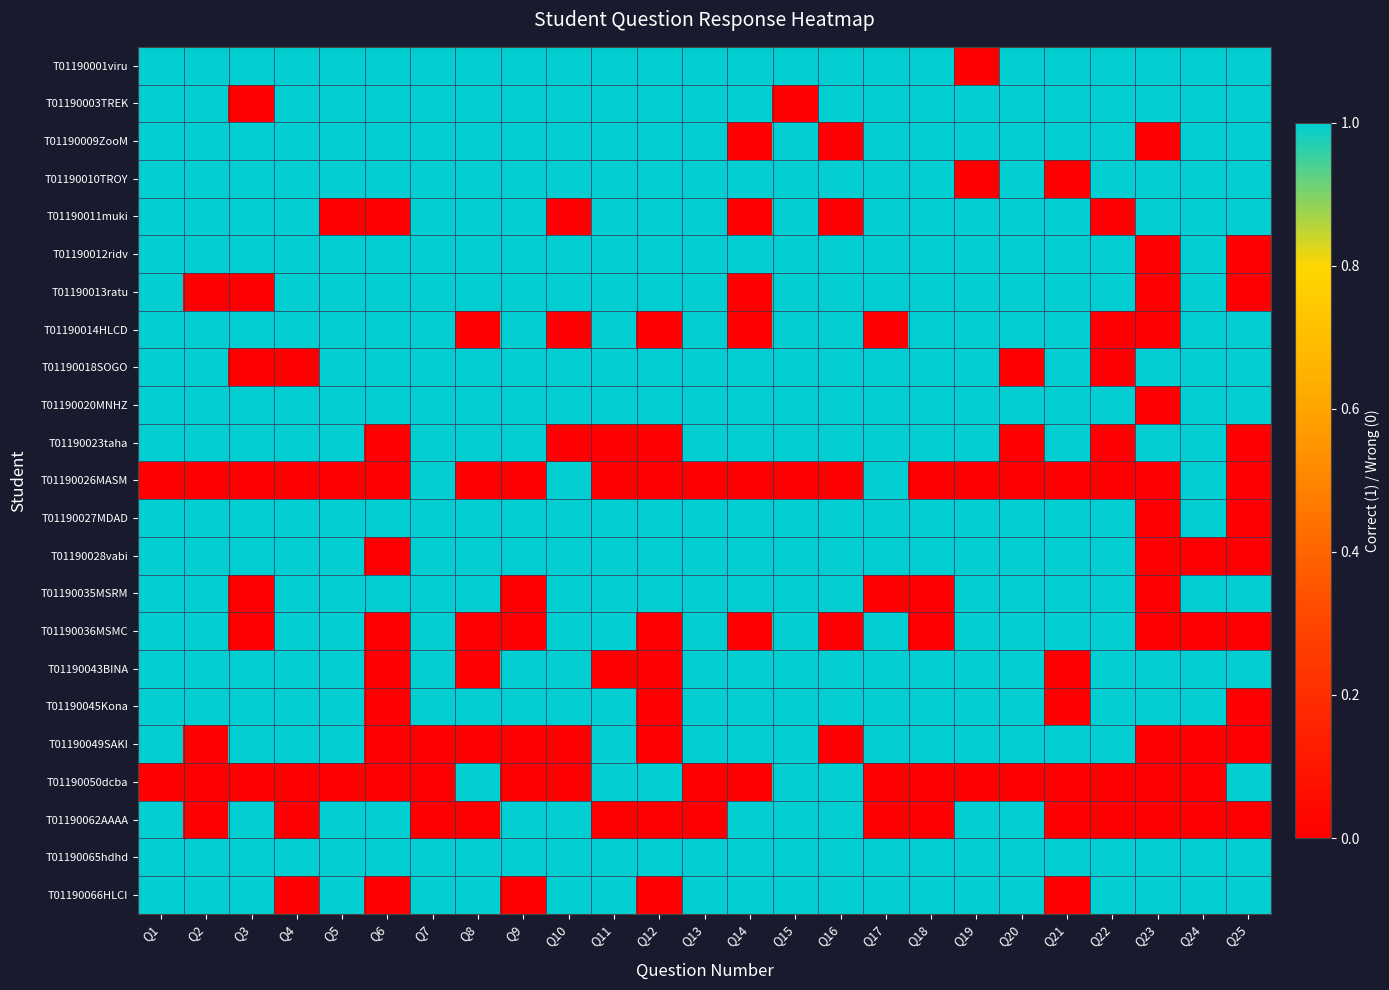

Reading right to left, what are all the values shown in this chart?

T01190001viru: Q25=1	Q24=1	Q23=1	Q22=1	Q21=1	Q20=1	Q19=0	Q18=1	Q17=1	Q16=1	Q15=1	Q14=1	Q13=1	Q12=1	Q11=1	Q10=1	Q9=1	Q8=1	Q7=1	Q6=1	Q5=1	Q4=1	Q3=1	Q2=1	Q1=1
T01190003TREK: Q25=1	Q24=1	Q23=1	Q22=1	Q21=1	Q20=1	Q19=1	Q18=1	Q17=1	Q16=1	Q15=0	Q14=1	Q13=1	Q12=1	Q11=1	Q10=1	Q9=1	Q8=1	Q7=1	Q6=1	Q5=1	Q4=1	Q3=0	Q2=1	Q1=1
T01190009ZooM: Q25=1	Q24=1	Q23=0	Q22=1	Q21=1	Q20=1	Q19=1	Q18=1	Q17=1	Q16=0	Q15=1	Q14=0	Q13=1	Q12=1	Q11=1	Q10=1	Q9=1	Q8=1	Q7=1	Q6=1	Q5=1	Q4=1	Q3=1	Q2=1	Q1=1
T01190010TROY: Q25=1	Q24=1	Q23=1	Q22=1	Q21=0	Q20=1	Q19=0	Q18=1	Q17=1	Q16=1	Q15=1	Q14=1	Q13=1	Q12=1	Q11=1	Q10=1	Q9=1	Q8=1	Q7=1	Q6=1	Q5=1	Q4=1	Q3=1	Q2=1	Q1=1
T01190011muki: Q25=1	Q24=1	Q23=1	Q22=0	Q21=1	Q20=1	Q19=1	Q18=1	Q17=1	Q16=0	Q15=1	Q14=0	Q13=1	Q12=1	Q11=1	Q10=0	Q9=1	Q8=1	Q7=1	Q6=0	Q5=0	Q4=1	Q3=1	Q2=1	Q1=1
T01190012ridv: Q25=0	Q24=1	Q23=0	Q22=1	Q21=1	Q20=1	Q19=1	Q18=1	Q17=1	Q16=1	Q15=1	Q14=1	Q13=1	Q12=1	Q11=1	Q10=1	Q9=1	Q8=1	Q7=1	Q6=1	Q5=1	Q4=1	Q3=1	Q2=1	Q1=1
T01190013ratu: Q25=0	Q24=1	Q23=0	Q22=1	Q21=1	Q20=1	Q19=1	Q18=1	Q17=1	Q16=1	Q15=1	Q14=0	Q13=1	Q12=1	Q11=1	Q10=1	Q9=1	Q8=1	Q7=1	Q6=1	Q5=1	Q4=1	Q3=0	Q2=0	Q1=1
T01190014HLCD: Q25=1	Q24=1	Q23=0	Q22=0	Q21=1	Q20=1	Q19=1	Q18=1	Q17=0	Q16=1	Q15=1	Q14=0	Q13=1	Q12=0	Q11=1	Q10=0	Q9=1	Q8=0	Q7=1	Q6=1	Q5=1	Q4=1	Q3=1	Q2=1	Q1=1
T01190018SOGO: Q25=1	Q24=1	Q23=1	Q22=0	Q21=1	Q20=0	Q19=1	Q18=1	Q17=1	Q16=1	Q15=1	Q14=1	Q13=1	Q12=1	Q11=1	Q10=1	Q9=1	Q8=1	Q7=1	Q6=1	Q5=1	Q4=0	Q3=0	Q2=1	Q1=1
T01190020MNHZ: Q25=1	Q24=1	Q23=0	Q22=1	Q21=1	Q20=1	Q19=1	Q18=1	Q17=1	Q16=1	Q15=1	Q14=1	Q13=1	Q12=1	Q11=1	Q10=1	Q9=1	Q8=1	Q7=1	Q6=1	Q5=1	Q4=1	Q3=1	Q2=1	Q1=1
T01190023taha: Q25=0	Q24=1	Q23=1	Q22=0	Q21=1	Q20=0	Q19=1	Q18=1	Q17=1	Q16=1	Q15=1	Q14=1	Q13=1	Q12=0	Q11=0	Q10=0	Q9=1	Q8=1	Q7=1	Q6=0	Q5=1	Q4=1	Q3=1	Q2=1	Q1=1
T01190026MASM: Q25=0	Q24=1	Q23=0	Q22=0	Q21=0	Q20=0	Q19=0	Q18=0	Q17=1	Q16=0	Q15=0	Q14=0	Q13=0	Q12=0	Q11=0	Q10=1	Q9=0	Q8=0	Q7=1	Q6=0	Q5=0	Q4=0	Q3=0	Q2=0	Q1=0
T01190027MDAD: Q25=0	Q24=1	Q23=0	Q22=1	Q21=1	Q20=1	Q19=1	Q18=1	Q17=1	Q16=1	Q15=1	Q14=1	Q13=1	Q12=1	Q11=1	Q10=1	Q9=1	Q8=1	Q7=1	Q6=1	Q5=1	Q4=1	Q3=1	Q2=1	Q1=1
T01190028vabi: Q25=0	Q24=0	Q23=0	Q22=1	Q21=1	Q20=1	Q19=1	Q18=1	Q17=1	Q16=1	Q15=1	Q14=1	Q13=1	Q12=1	Q11=1	Q10=1	Q9=1	Q8=1	Q7=1	Q6=0	Q5=1	Q4=1	Q3=1	Q2=1	Q1=1
T01190035MSRM: Q25=1	Q24=1	Q23=0	Q22=1	Q21=1	Q20=1	Q19=1	Q18=0	Q17=0	Q16=1	Q15=1	Q14=1	Q13=1	Q12=1	Q11=1	Q10=1	Q9=0	Q8=1	Q7=1	Q6=1	Q5=1	Q4=1	Q3=0	Q2=1	Q1=1
T01190036MSMC: Q25=0	Q24=0	Q23=0	Q22=1	Q21=1	Q20=1	Q19=1	Q18=0	Q17=1	Q16=0	Q15=1	Q14=0	Q13=1	Q12=0	Q11=1	Q10=1	Q9=0	Q8=0	Q7=1	Q6=0	Q5=1	Q4=1	Q3=0	Q2=1	Q1=1
T01190043BINA: Q25=1	Q24=1	Q23=1	Q22=1	Q21=0	Q20=1	Q19=1	Q18=1	Q17=1	Q16=1	Q15=1	Q14=1	Q13=1	Q12=0	Q11=0	Q10=1	Q9=1	Q8=0	Q7=1	Q6=0	Q5=1	Q4=1	Q3=1	Q2=1	Q1=1
T01190045Kona: Q25=0	Q24=1	Q23=1	Q22=1	Q21=0	Q20=1	Q19=1	Q18=1	Q17=1	Q16=1	Q15=1	Q14=1	Q13=1	Q12=0	Q11=1	Q10=1	Q9=1	Q8=1	Q7=1	Q6=0	Q5=1	Q4=1	Q3=1	Q2=1	Q1=1
T01190049SAKI: Q25=0	Q24=0	Q23=0	Q22=1	Q21=1	Q20=1	Q19=1	Q18=1	Q17=1	Q16=0	Q15=1	Q14=1	Q13=1	Q12=0	Q11=1	Q10=0	Q9=0	Q8=0	Q7=0	Q6=0	Q5=1	Q4=1	Q3=1	Q2=0	Q1=1
T01190050dcba: Q25=1	Q24=0	Q23=0	Q22=0	Q21=0	Q20=0	Q19=0	Q18=0	Q17=0	Q16=1	Q15=1	Q14=0	Q13=0	Q12=1	Q11=1	Q10=0	Q9=0	Q8=1	Q7=0	Q6=0	Q5=0	Q4=0	Q3=0	Q2=0	Q1=0
T01190062AAAA: Q25=0	Q24=0	Q23=0	Q22=0	Q21=0	Q20=1	Q19=1	Q18=0	Q17=0	Q16=1	Q15=1	Q14=1	Q13=0	Q12=0	Q11=0	Q10=1	Q9=1	Q8=0	Q7=0	Q6=1	Q5=1	Q4=0	Q3=1	Q2=0	Q1=1
T01190065hdhd: Q25=1	Q24=1	Q23=1	Q22=1	Q21=1	Q20=1	Q19=1	Q18=1	Q17=1	Q16=1	Q15=1	Q14=1	Q13=1	Q12=1	Q11=1	Q10=1	Q9=1	Q8=1	Q7=1	Q6=1	Q5=1	Q4=1	Q3=1	Q2=1	Q1=1
T01190066HLCI: Q25=1	Q24=1	Q23=1	Q22=1	Q21=0	Q20=1	Q19=1	Q18=1	Q17=1	Q16=1	Q15=1	Q14=1	Q13=1	Q12=0	Q11=1	Q10=1	Q9=0	Q8=1	Q7=1	Q6=0	Q5=1	Q4=0	Q3=1	Q2=1	Q1=1